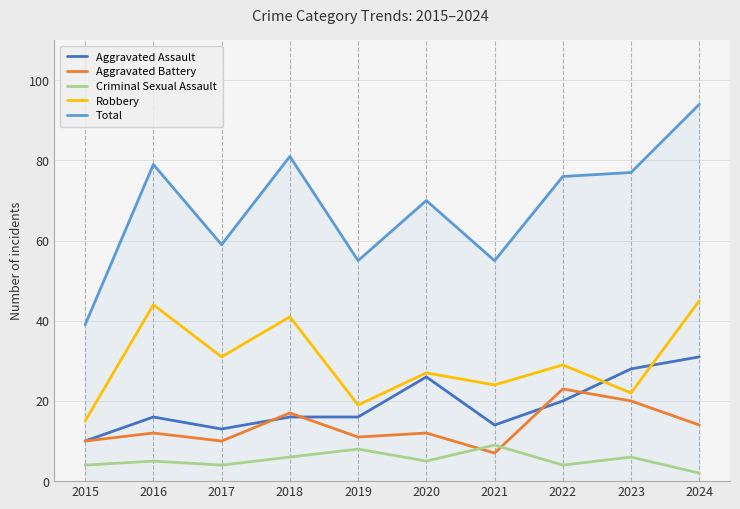

Reading left to right, what are all the values shown in this chart?

Aggravated Assault: 2015=10	2016=16	2017=13	2018=16	2019=16	2020=26	2021=14	2022=20	2023=28	2024=31
Aggravated Battery: 2015=10	2016=12	2017=10	2018=17	2019=11	2020=12	2021=7	2022=23	2023=20	2024=14
Criminal Sexual Assault: 2015=4	2016=5	2017=4	2018=6	2019=8	2020=5	2021=9	2022=4	2023=6	2024=2
Robbery: 2015=15	2016=44	2017=31	2018=41	2019=19	2020=27	2021=24	2022=29	2023=22	2024=45
Total: 2015=39	2016=79	2017=59	2018=81	2019=55	2020=70	2021=55	2022=76	2023=77	2024=94